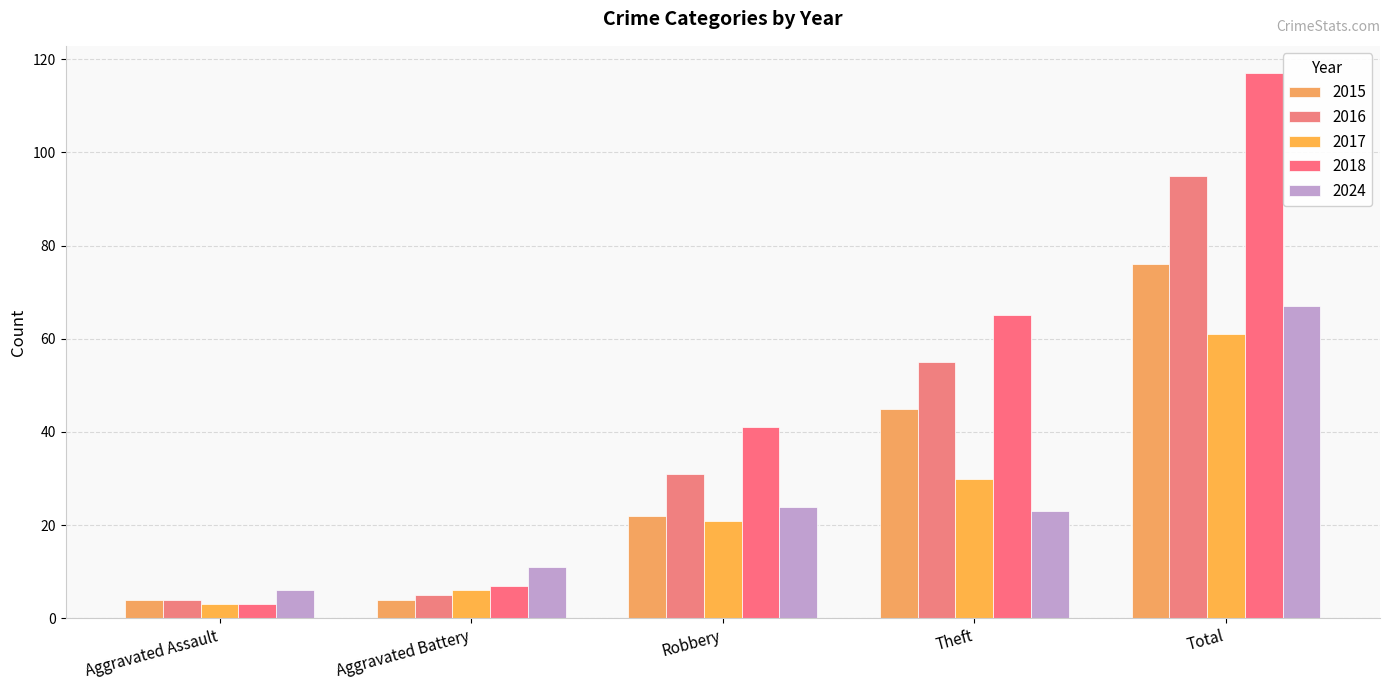

Reading right to left, transcribe all the data shown in this chart.

2015: 76	45	22	4	4
2016: 95	55	31	5	4
2017: 61	30	21	6	3
2018: 117	65	41	7	3
2024: 67	23	24	11	6